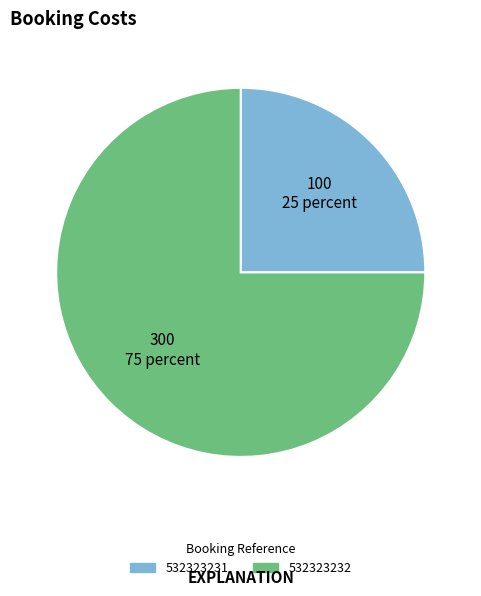

The 532323231 slice represents 33% of the pie. True or false?

False